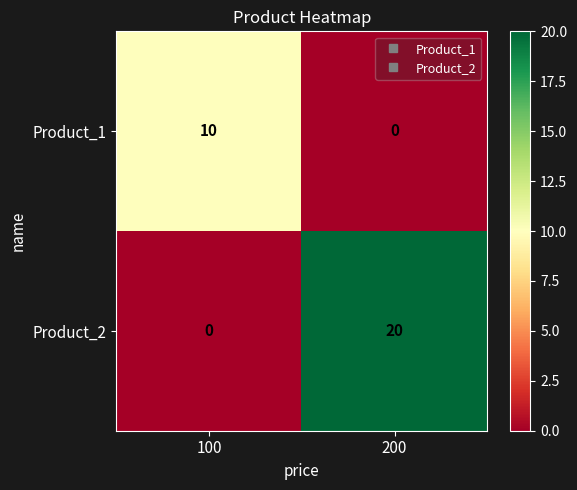

How many categories are shown in the chart?

2